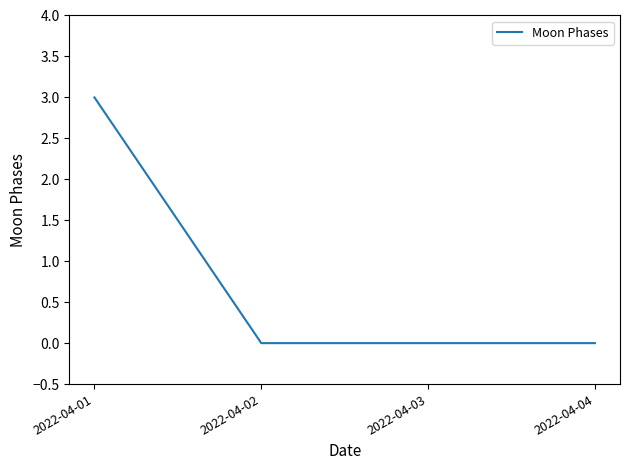

True or false: the data shows 0 at 2022-04-03.

True